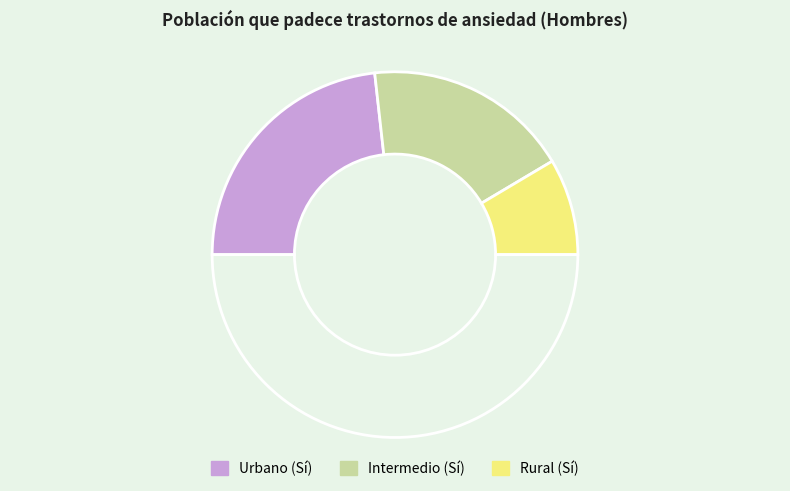

How many slices are in this pie chart?

4